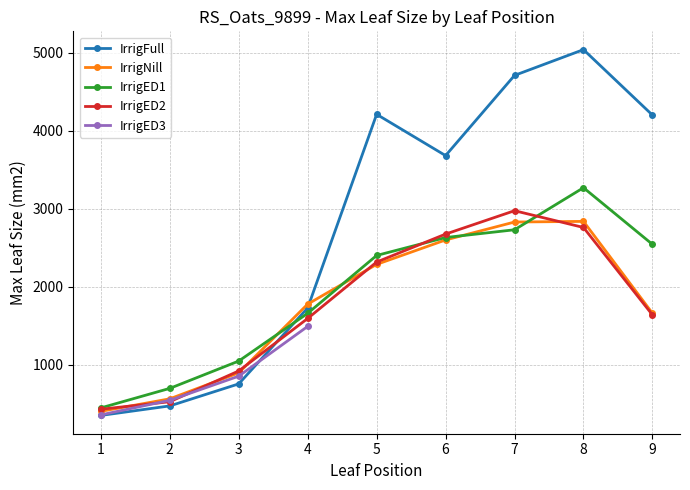

At which category does IrrigFull reach its first local peak?

5